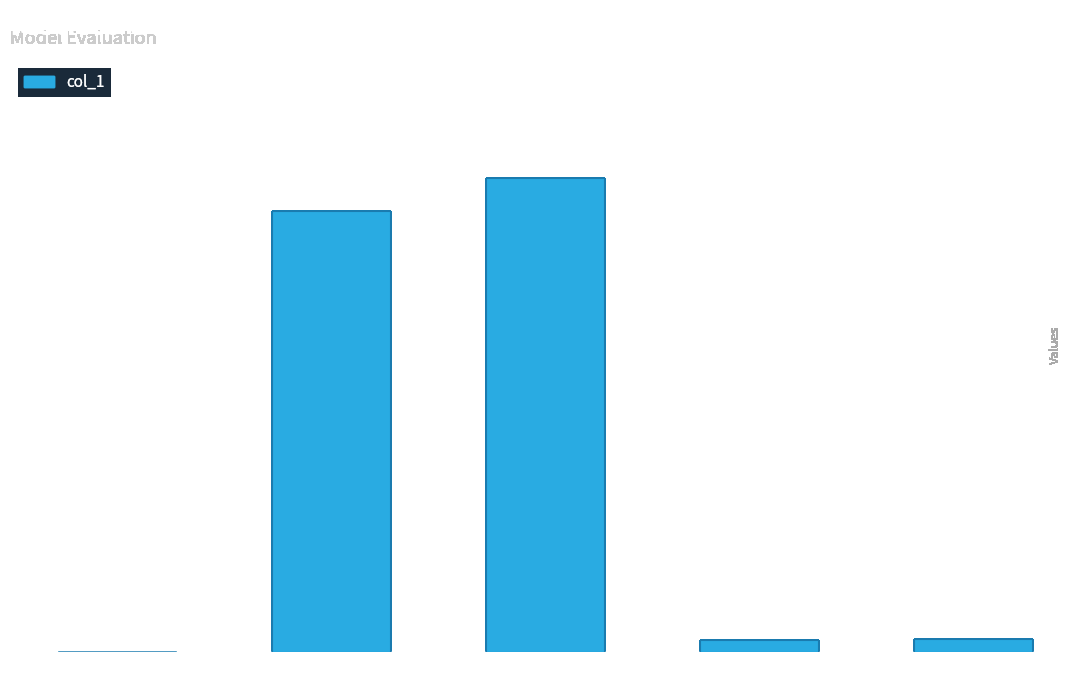

What is the difference between the values at MAPE and Training Time?

13.2